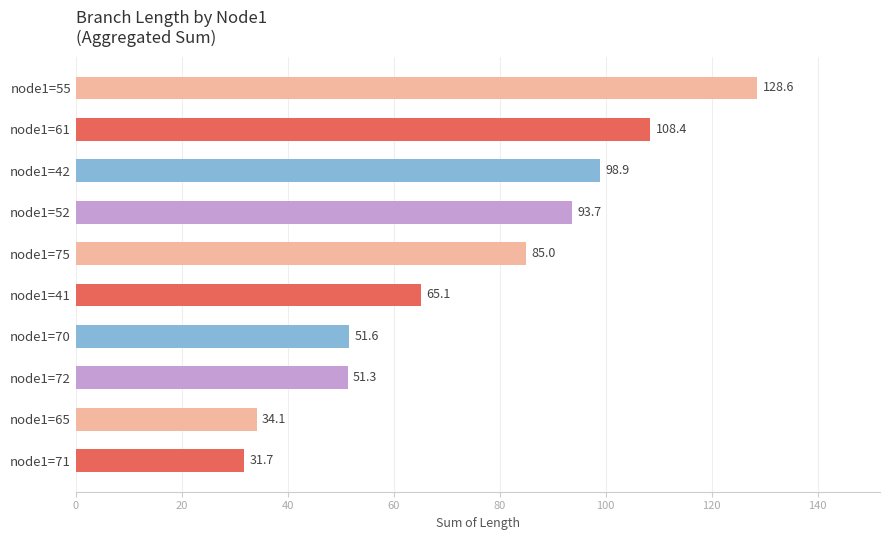

At which label is the value closest to 80?

node1=75